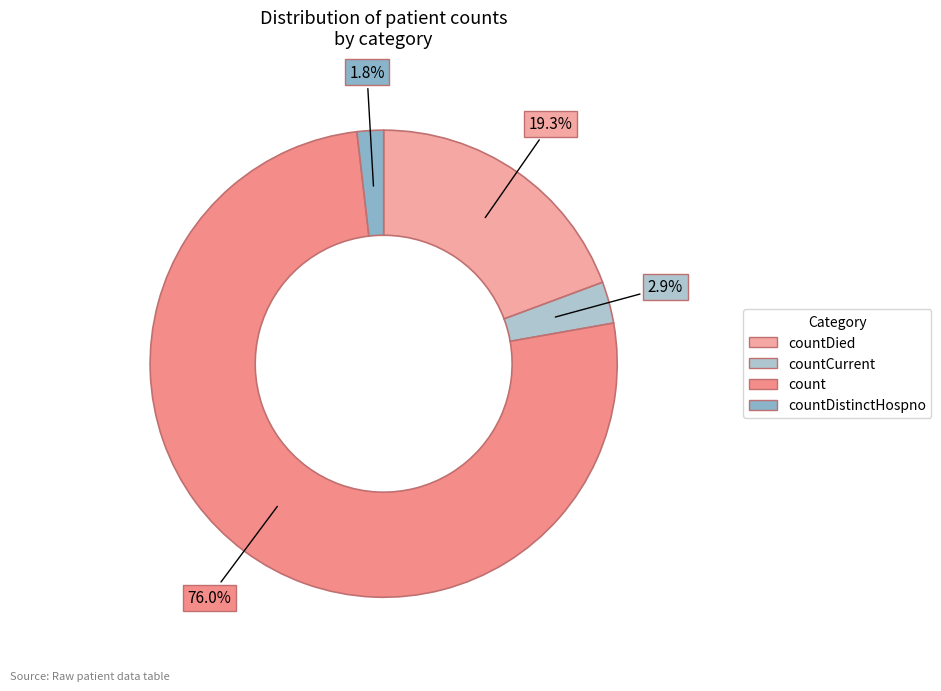

True or false: countDied accounts for 19% of the total.

True